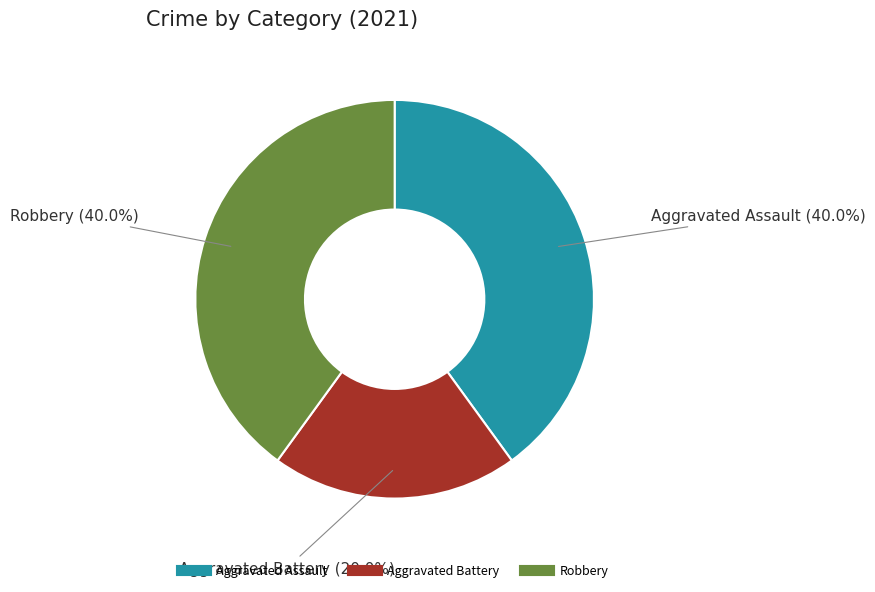

What percentage is NOT represented by Aggravated Assault?

60.0%